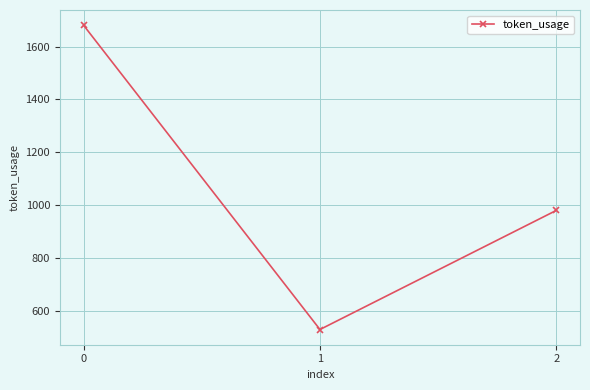

What is the ratio of the value at 2 to the value at 0?

0.6